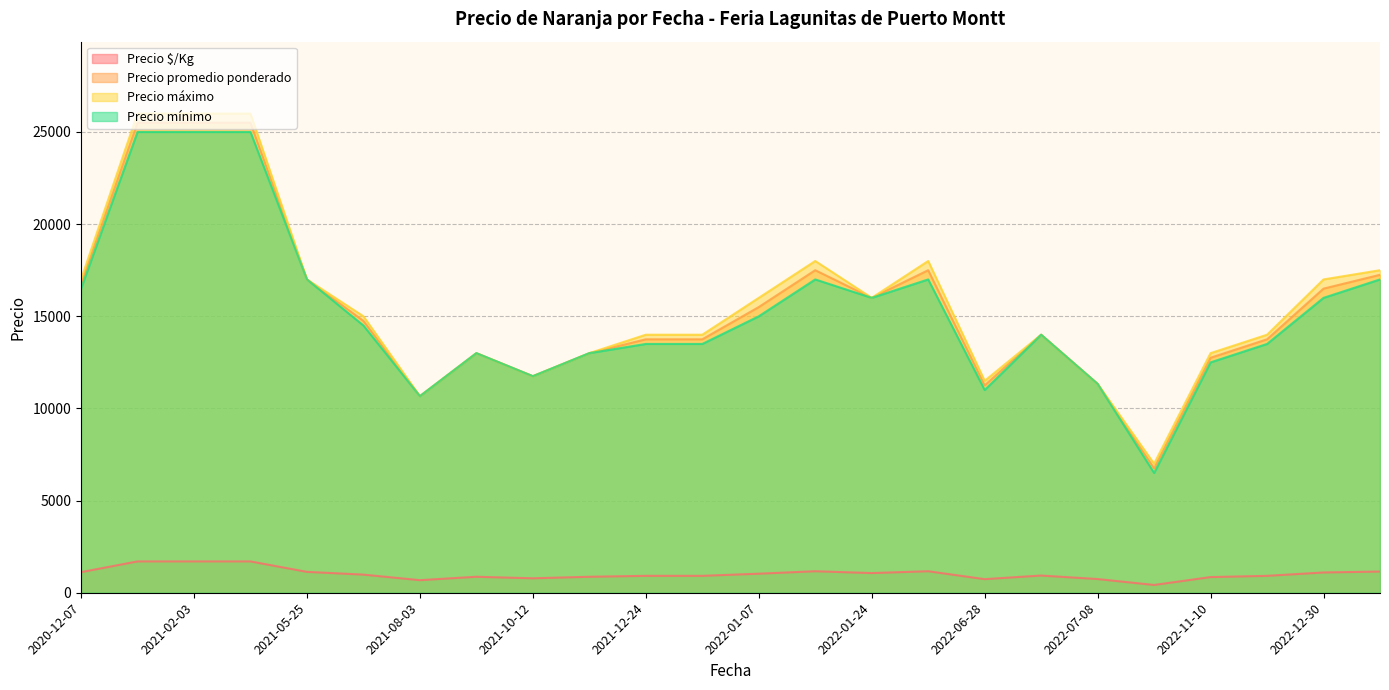

What is the difference between the highest and lowest values at 2021-12-24?

13083.0